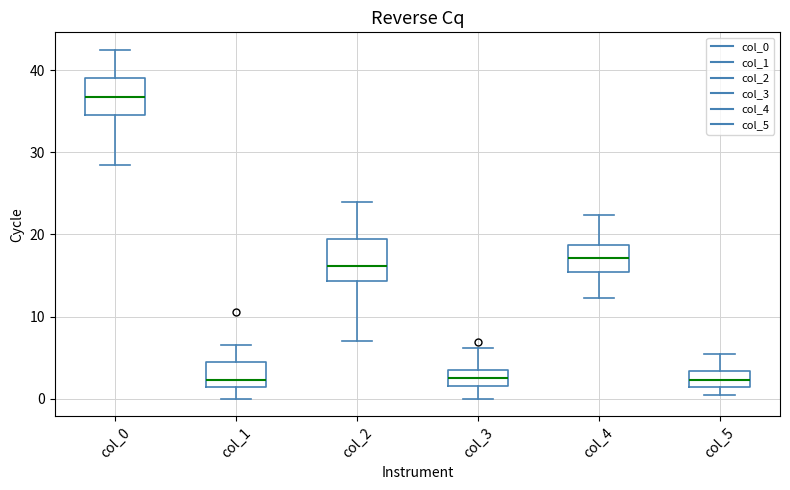

Reading left to right, read every box against the y-axis: the position of its median line, the range the box covers, and the ends of its whiskers. The values are not printed on the chart, so give them approximately, as read against the axis.

col_0: median 37, box 35 to 39, whiskers 29 to 43
col_1: median 2, box 1 to 4, whiskers 0 to 6
col_2: median 16, box 14 to 20, whiskers 7 to 24
col_3: median 3 (inside the box), box 1 to 3, whiskers 0 to 6
col_4: median 17, box 15 to 19, whiskers 12 to 22
col_5: median 2, box 1 to 3, whiskers 1 (below the box's lower edge) to 5